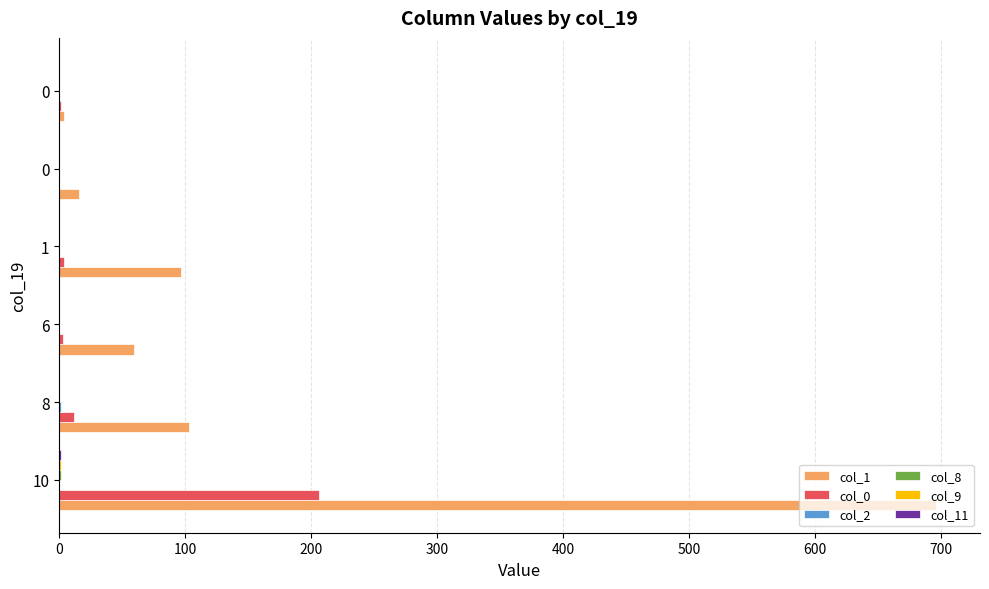

How many series are shown in this chart?

6